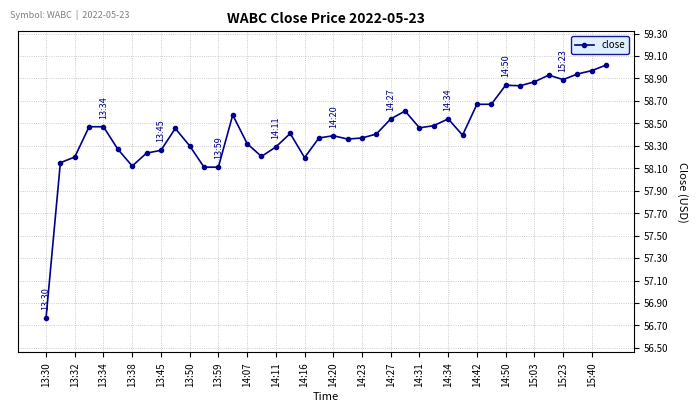

What is the difference between the maximum and minimum values?

2.3